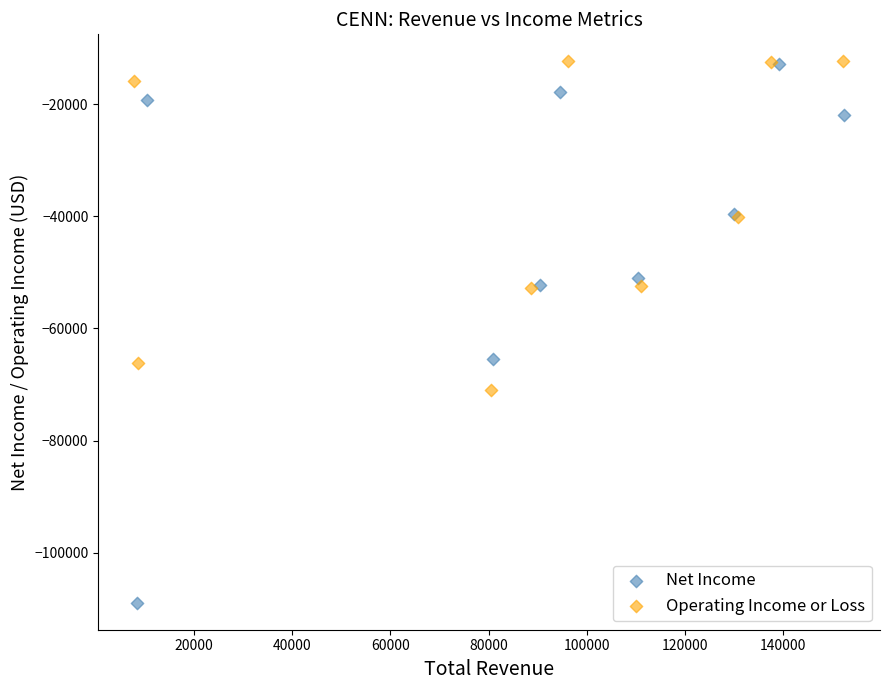

Which series contains the lowest Y value?

Net Income